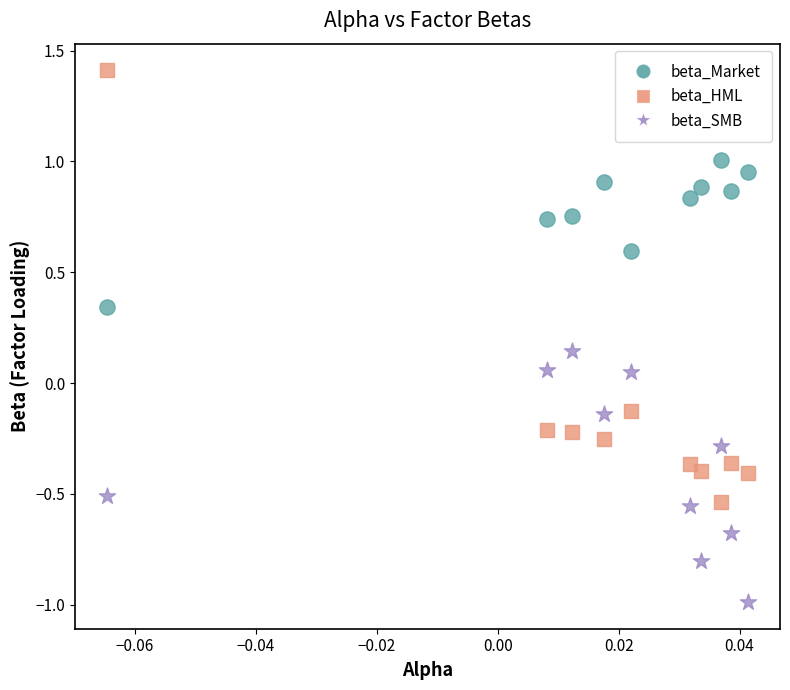

Across all data points, what is the range of Y values (max minus min)?

2.4